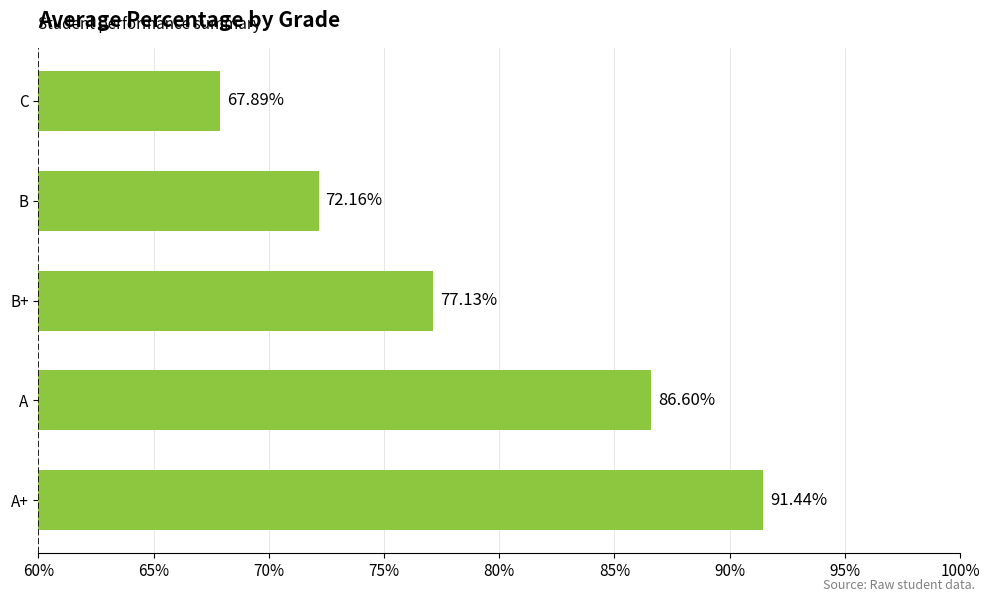

How many series are shown in this chart?

1